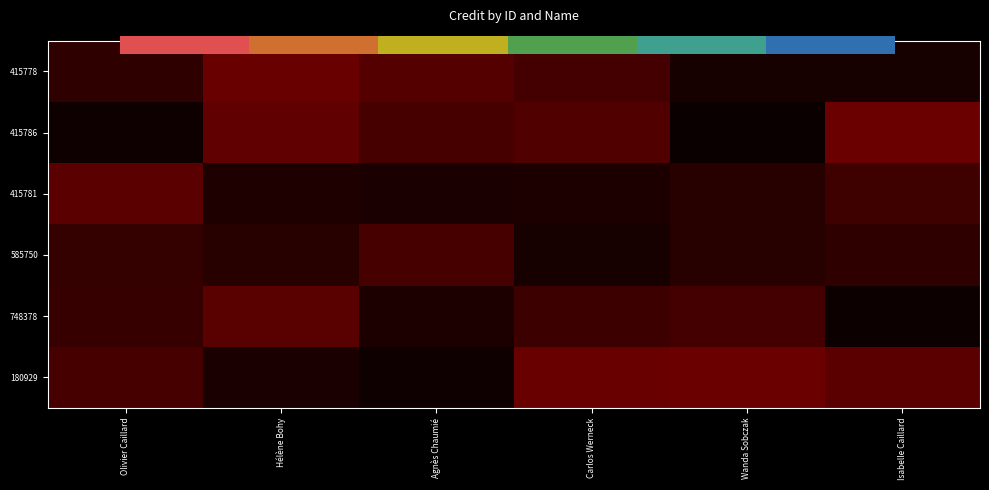

The value of 585750 at Isabelle Caillard is 0.1. True or false?

False